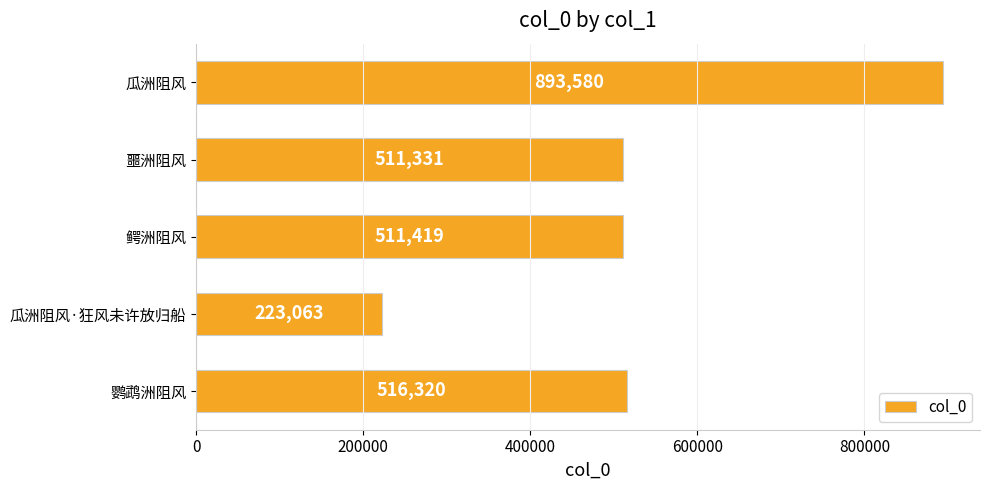

What position from the bottom is 鳄洲阻风?

3